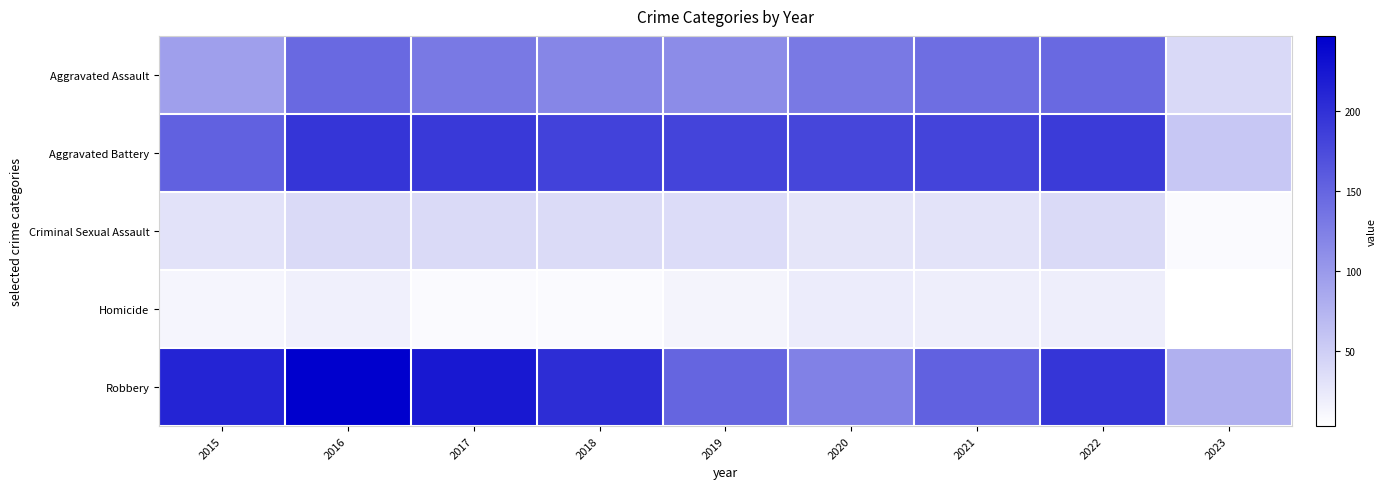

What is the total value across all series at 2023?

187